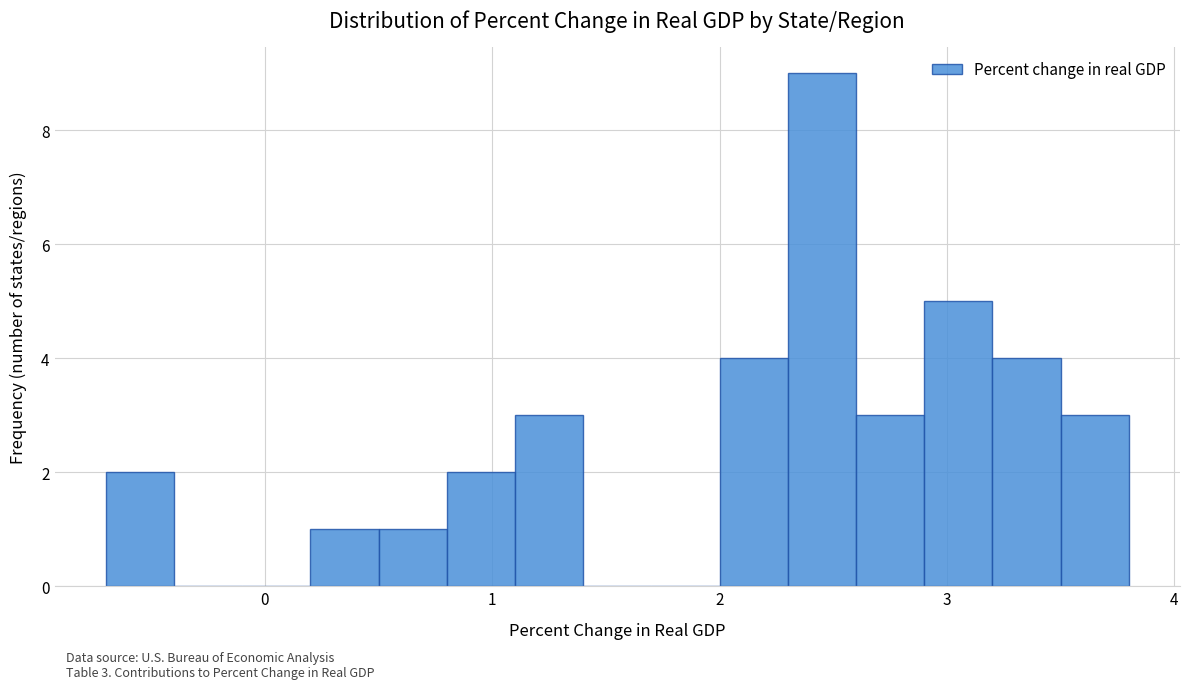

Around what value on the x-axis is the tallest bar? Give the approximate position of its centre, as read against the axis.

2.5